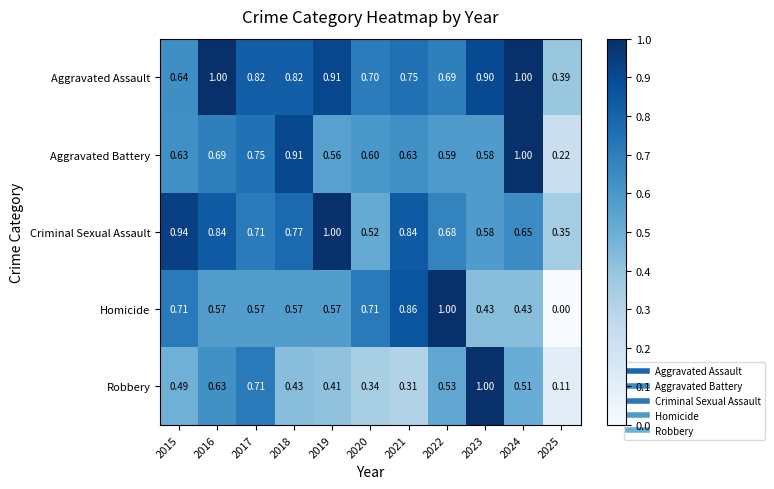

At 2018, list the series in order from smallest to largest.

Robbery, Homicide, Criminal Sexual Assault, Aggravated Assault, Aggravated Battery